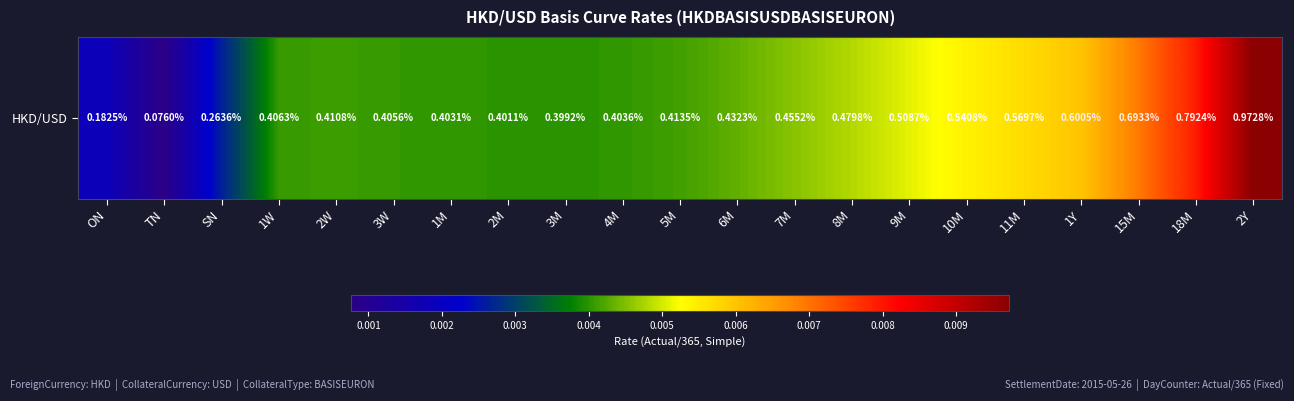

Count the number of categories in the chart.

21